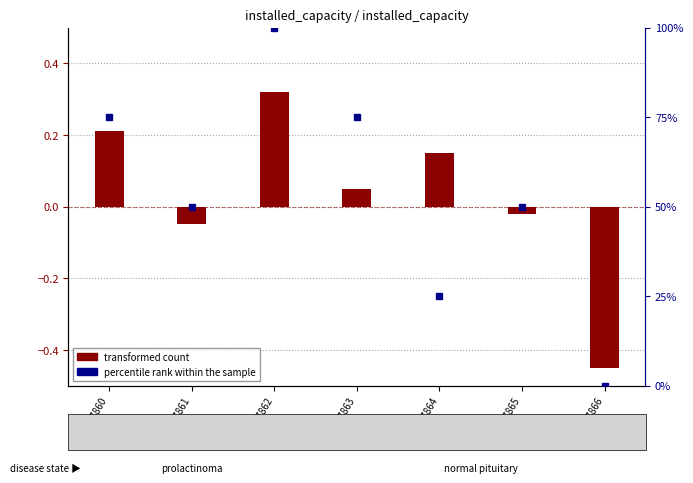

How many bars are there in total?

14